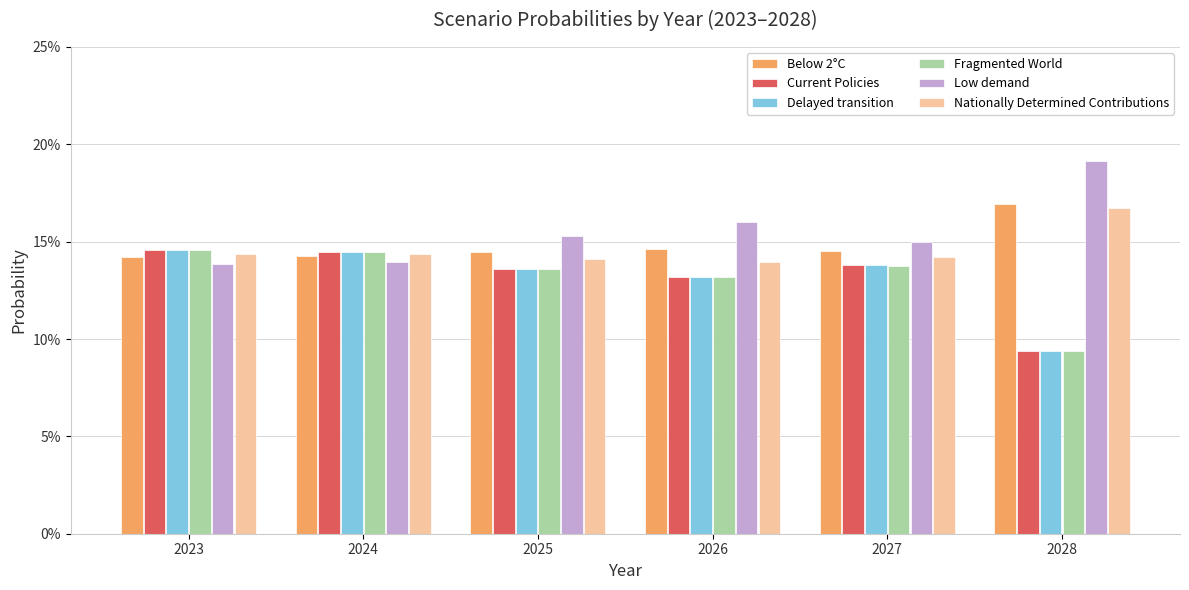

Which series has the largest range (max minus min)?

Low demand